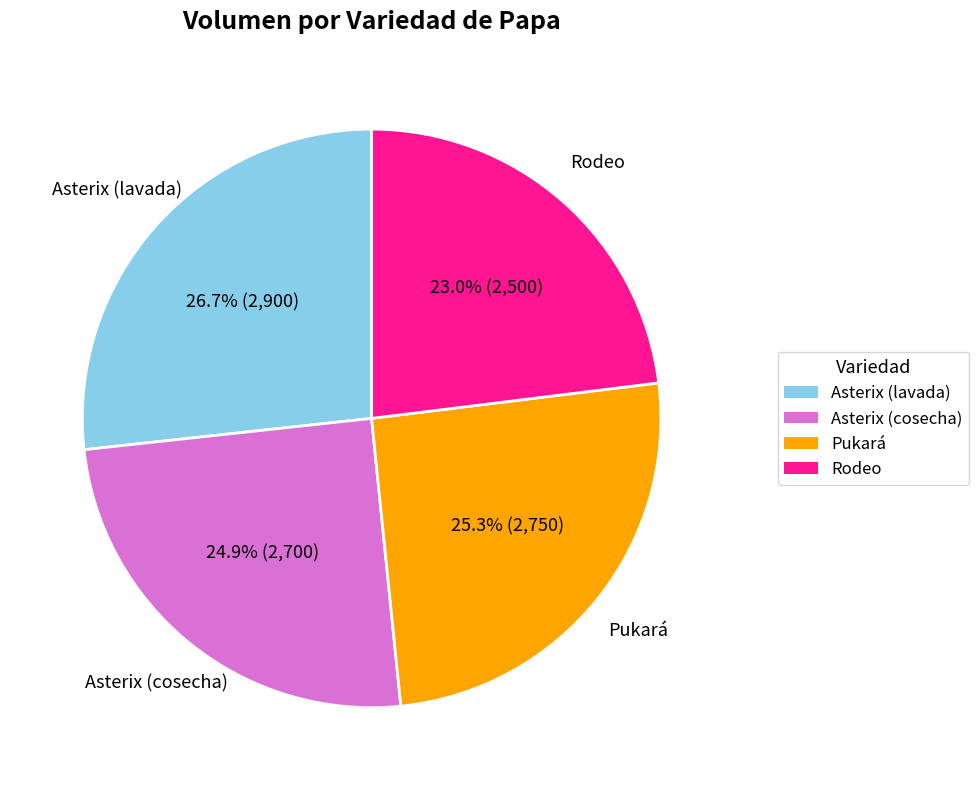

How much of the chart is everything except Asterix (cosecha)?

75.1%